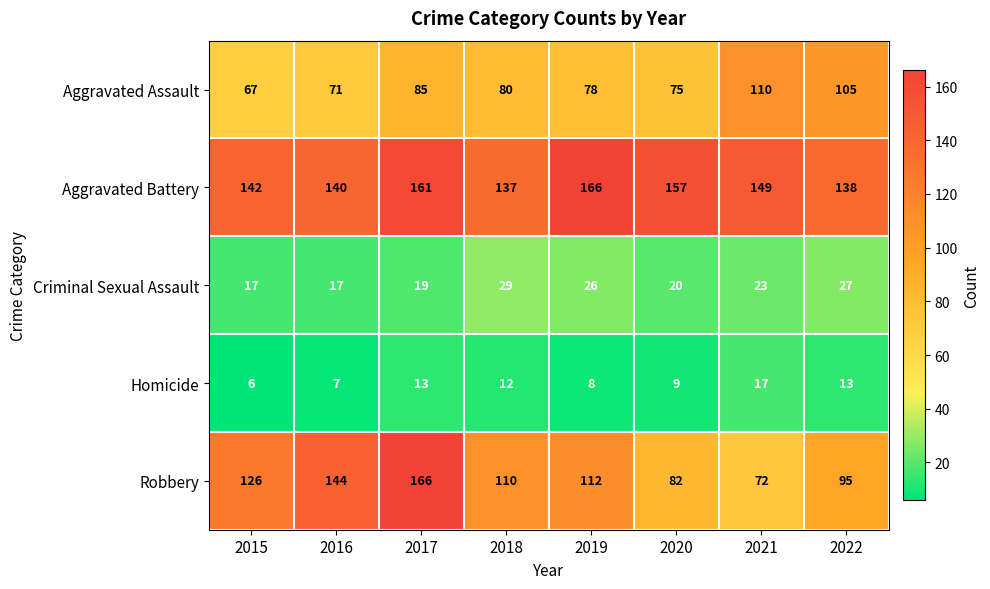

Is it true that Criminal Sexual Assault equals 20 at 2020?

True